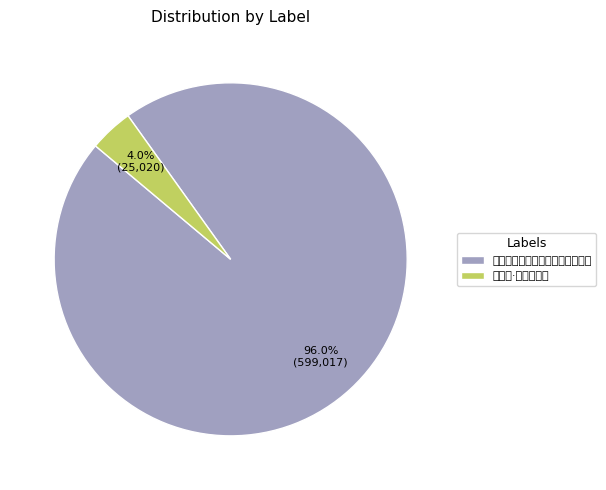

Is it true that 大司马黄公席上分赋石虹湖得镜字 is 96% of the pie?

True